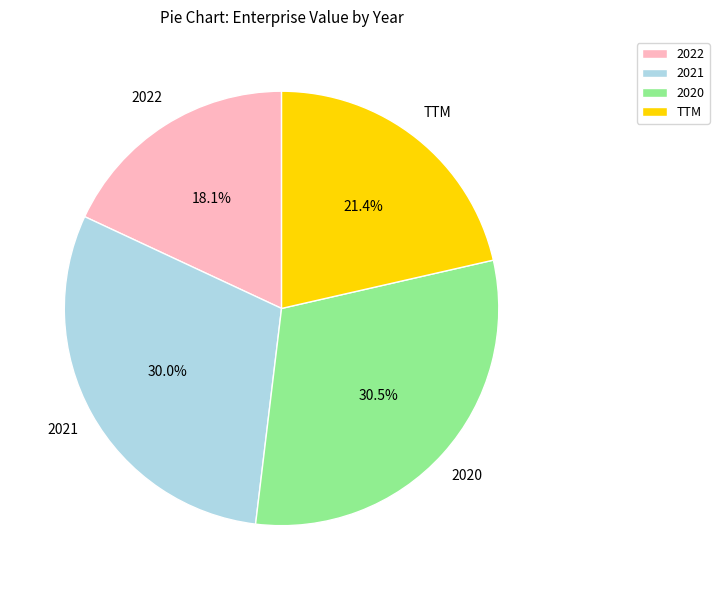

Combined, do 2022 and TTM account for over 50%?

No